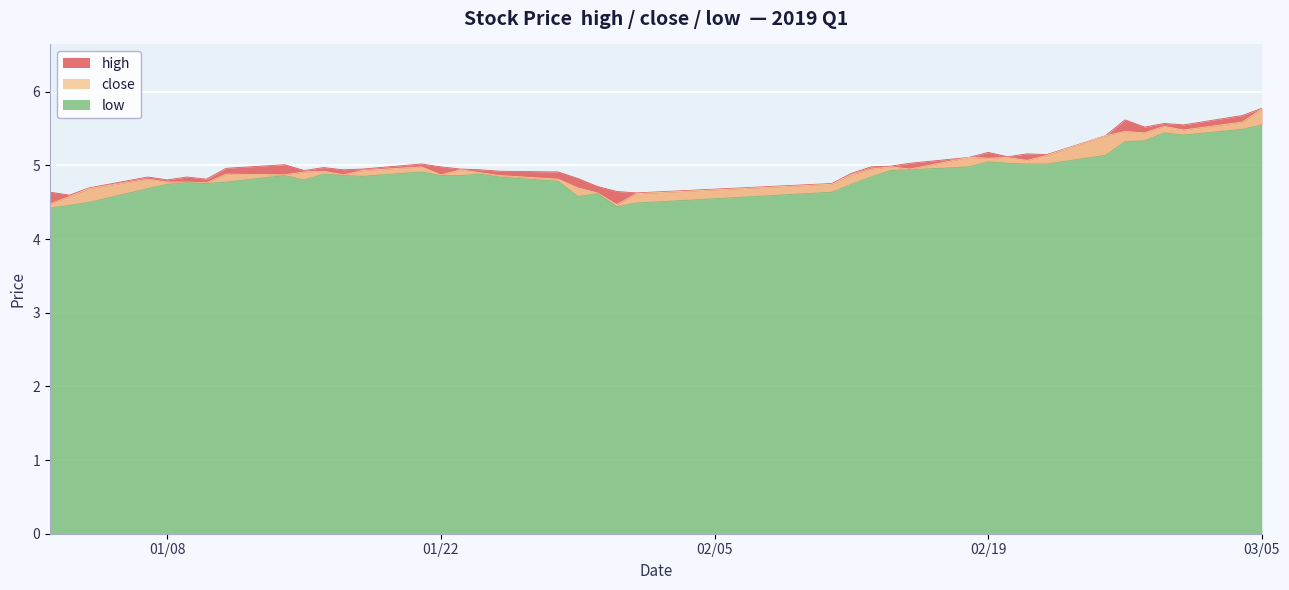

Read the high value at 03/05.

5.8